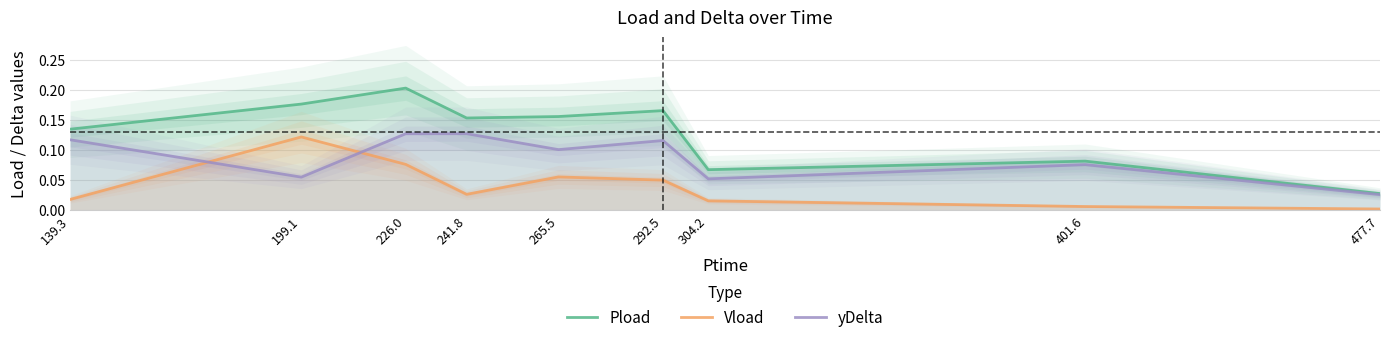

List the labels in order of Vload value, largest first.

199.1, 226.0, 265.5, 292.5, 241.8, 139.3, 304.2, 401.6, 477.7